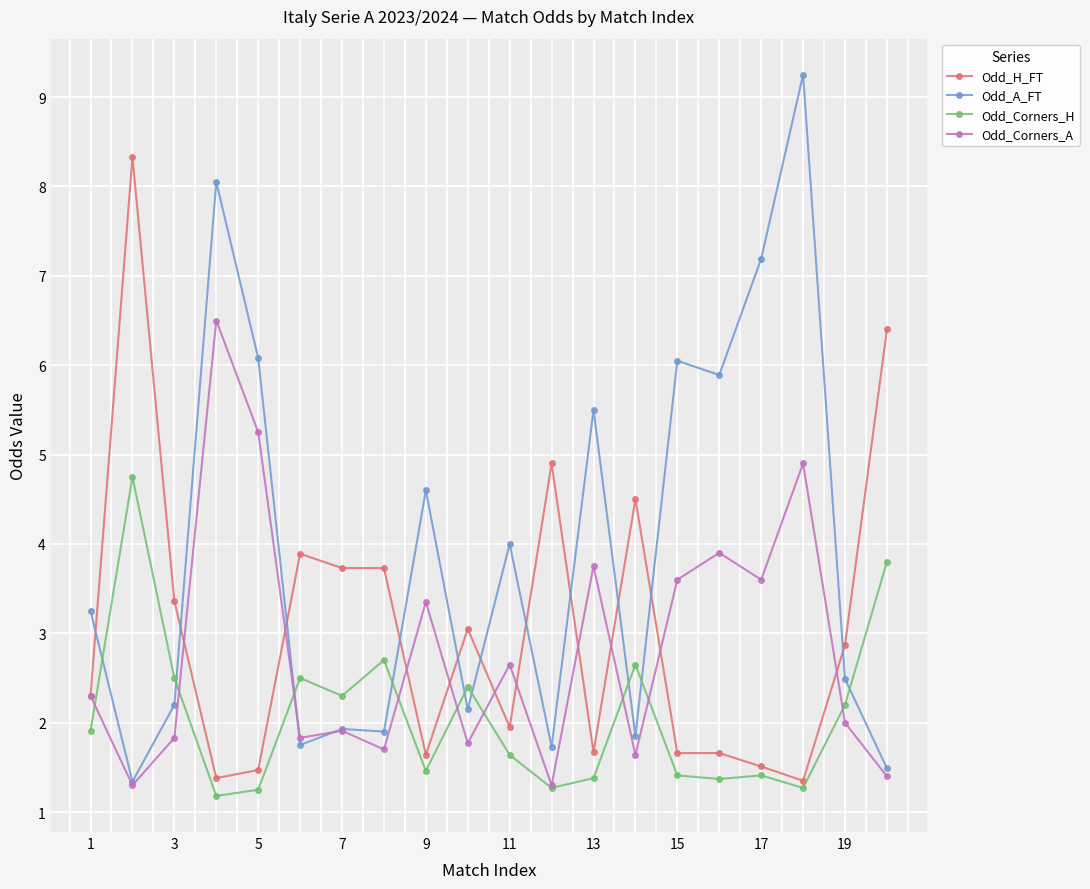

What is the difference between the maximum and minimum values in the Odd_H_FT series?

7.0